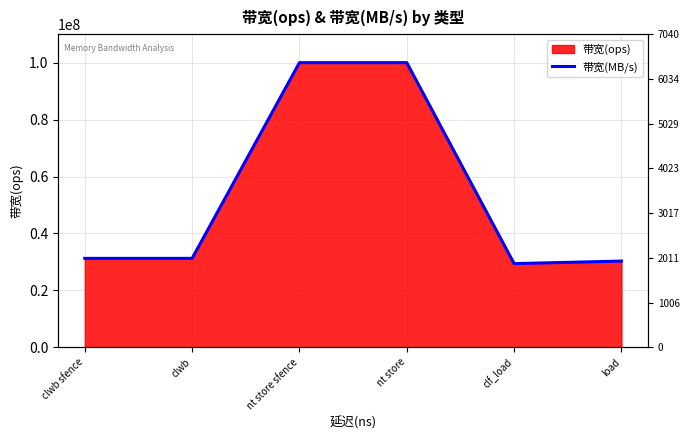

Rank the categories by value from highest to lowest.

nt store sfence, nt store, clwb sfence, clwb, load, clf_load